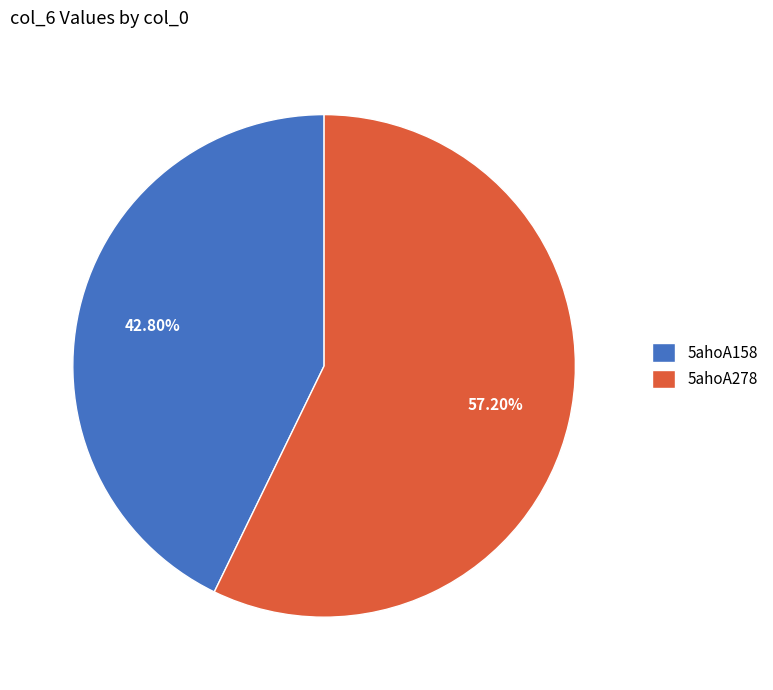

What is the smallest slice in the pie chart?

5ahoA158